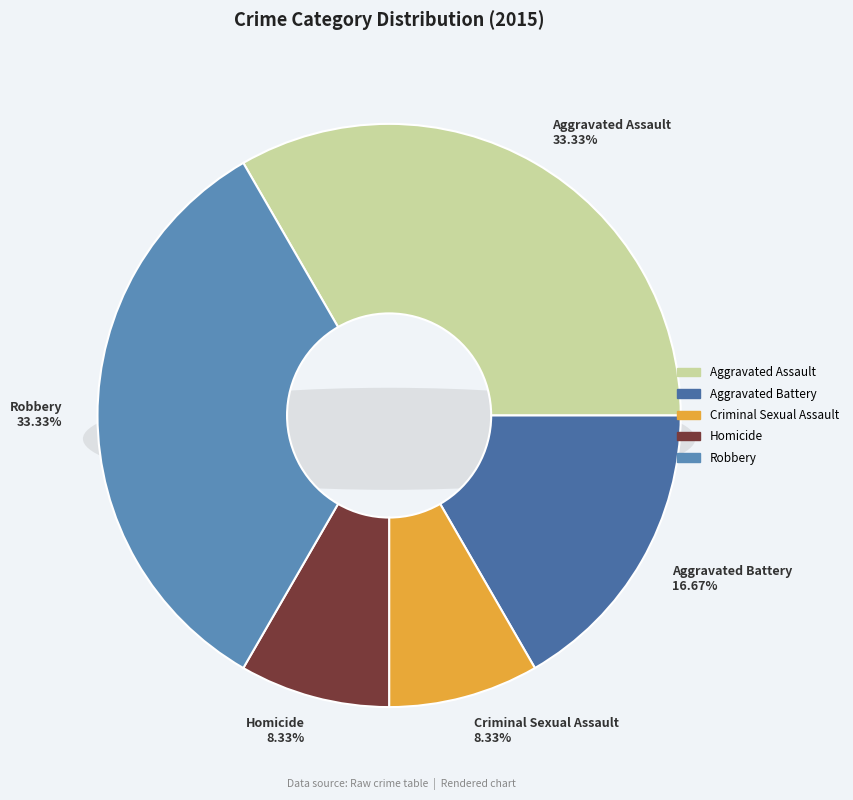

What is the smallest slice in the pie chart?

Criminal Sexual Assault